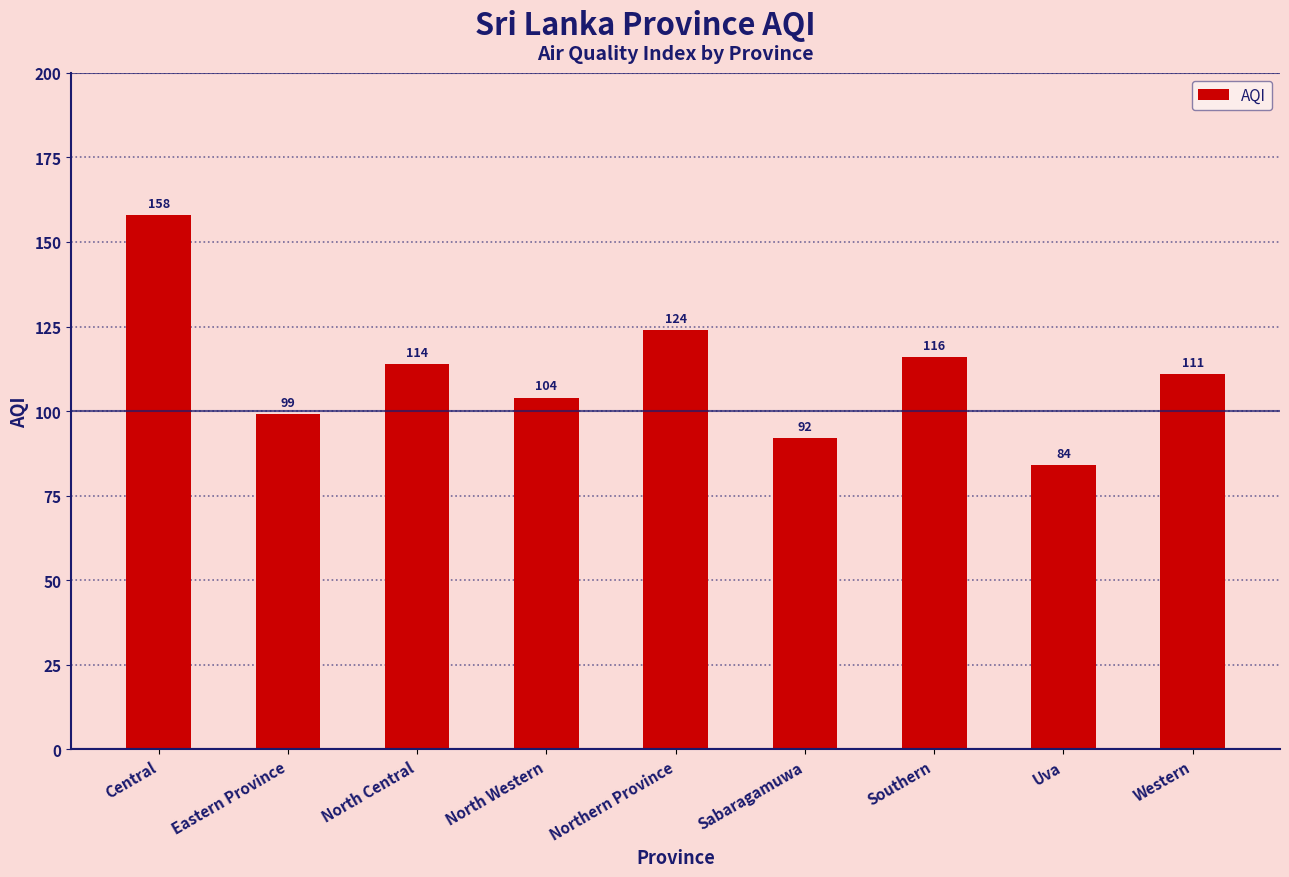

Which has a higher value, North Central or North Western?

North Central